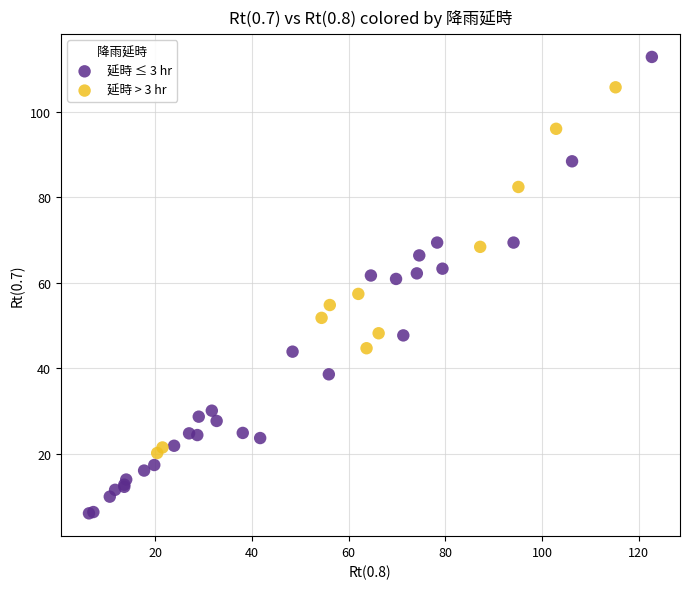

Which series has the widest spread of Y values?

延時 ≤ 3 hr